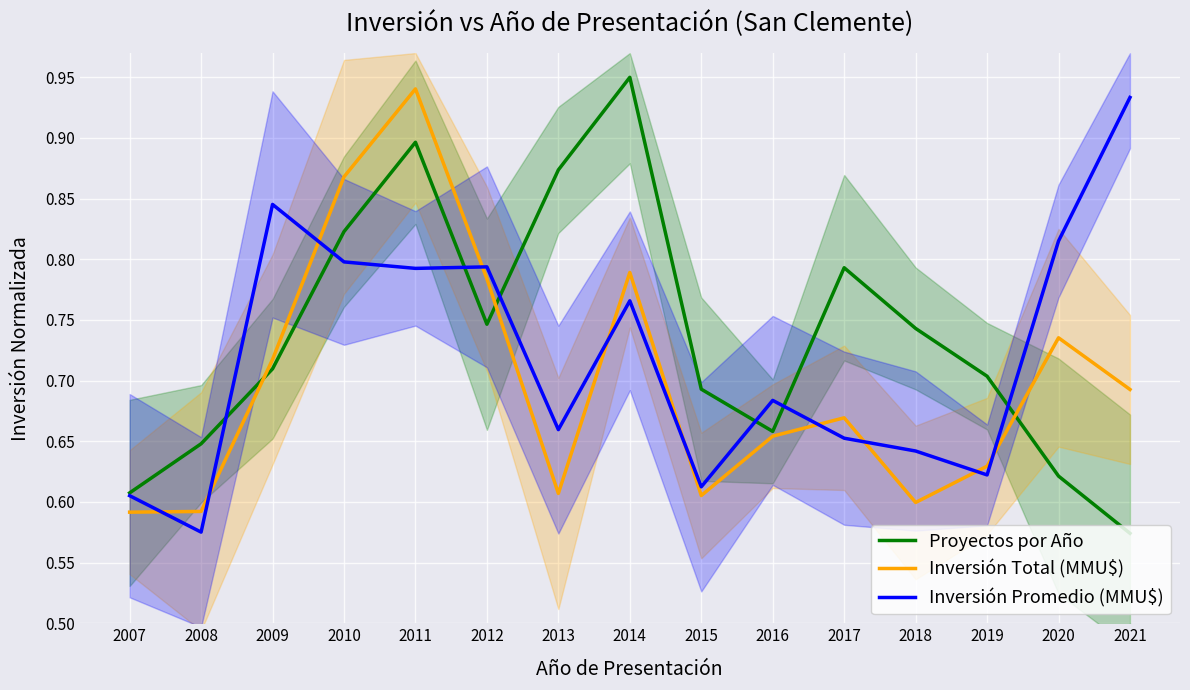

How many times do Inversión Promedio (MMU$) and Proyectos por Año cross each other?

7